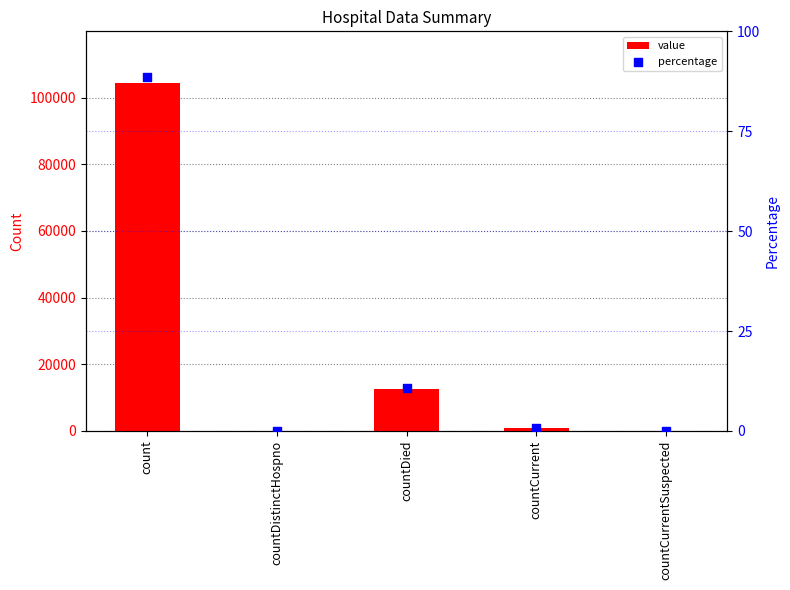

Which series reaches the minimum Y coordinate?

value